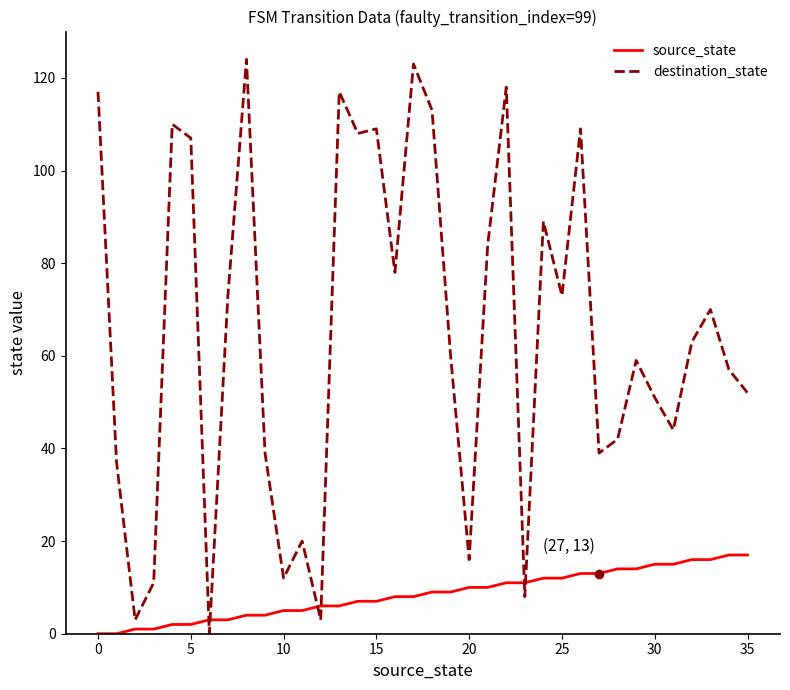

What is the average value of the destination_state series?

65